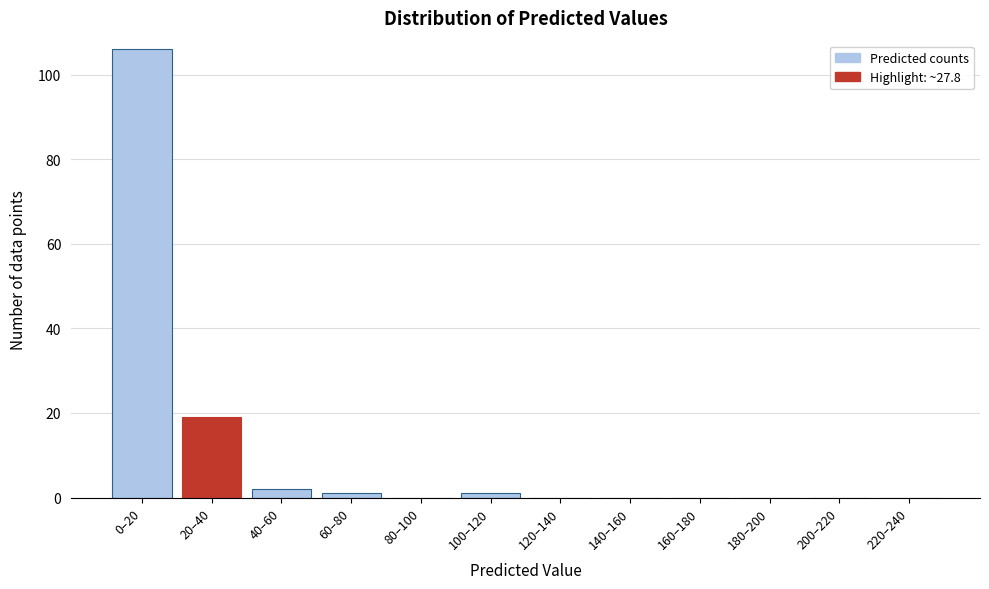

Reading left to right, what are all the values shown in this chart?

0–20=106	20–40=19	40–60=2	60–80=1	80–100=0	100–120=1	120–140=0	140–160=0	160–180=0	180–200=0	200–220=0	220–240=0